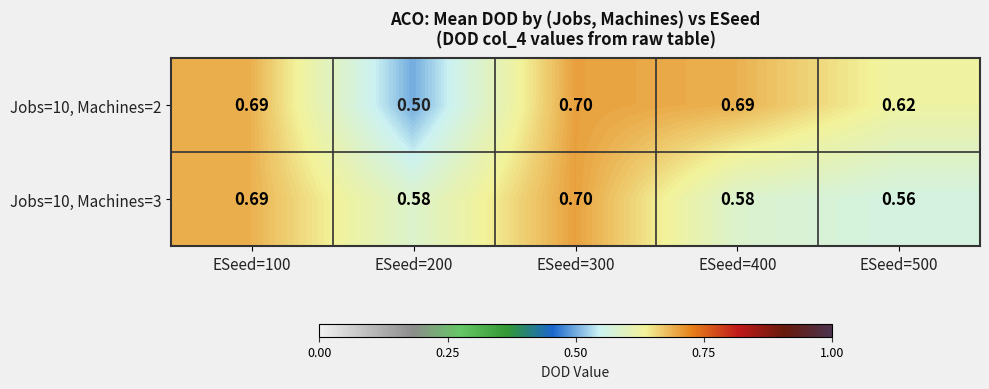

Is the value of Jobs=10, Machines=2 at ESeed=300 greater than the value of Jobs=10, Machines=3 at ESeed=500?

Yes